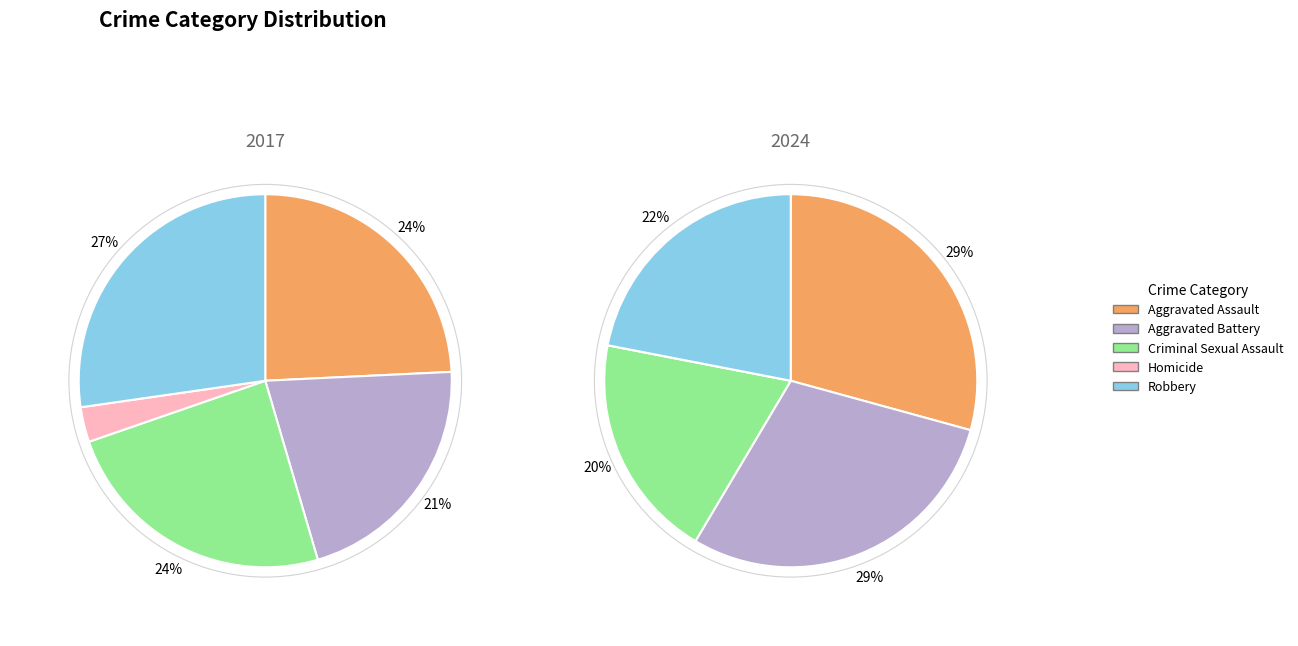

To the nearest percent, what is the average slice percentage?

20%